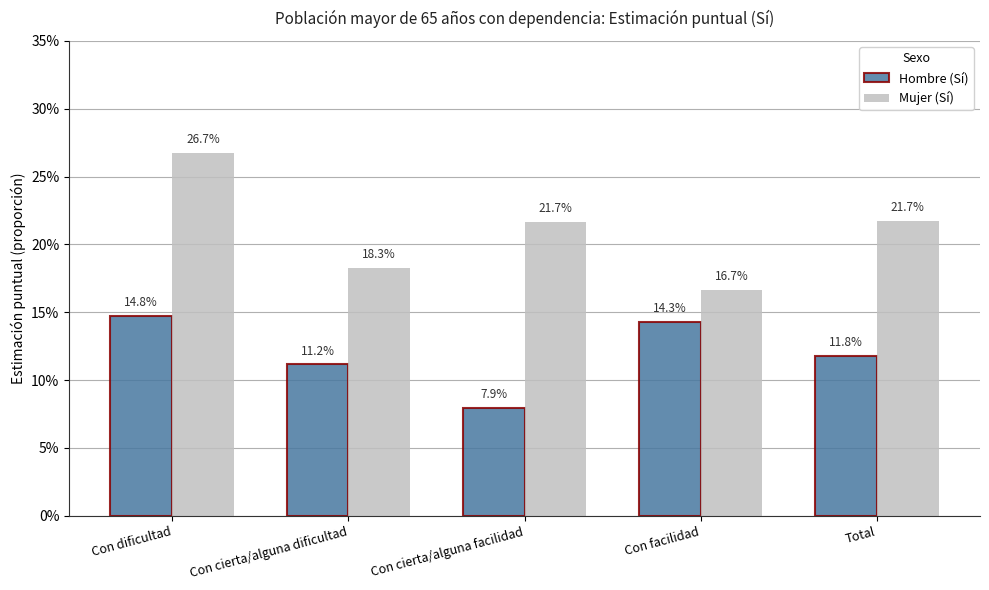

Reading left to right, extract all data points from this chart.

Hombre (Sí): 0.1	0.1	0.1	0.1	0.1
Mujer (Sí): 0.3	0.2	0.2	0.2	0.2